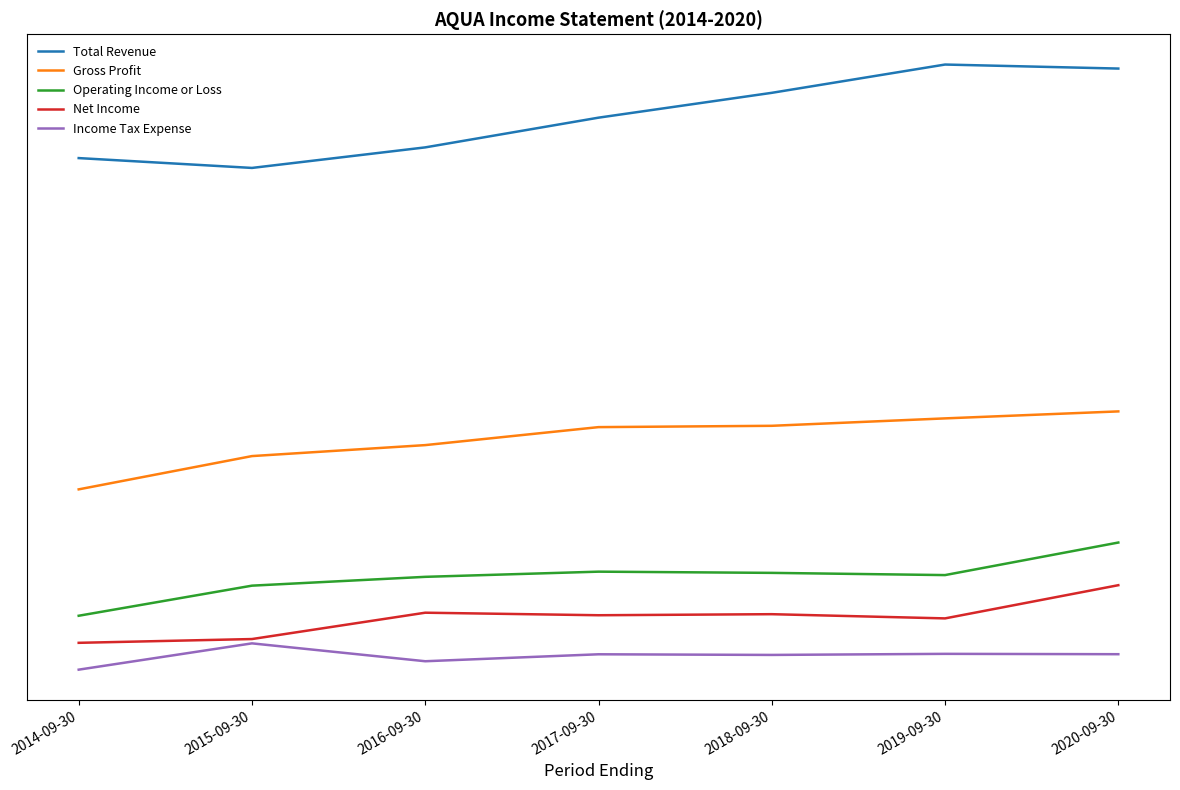

In Operating Income or Loss, how many points are higher than both neighbors (excluding endpoints)?

1